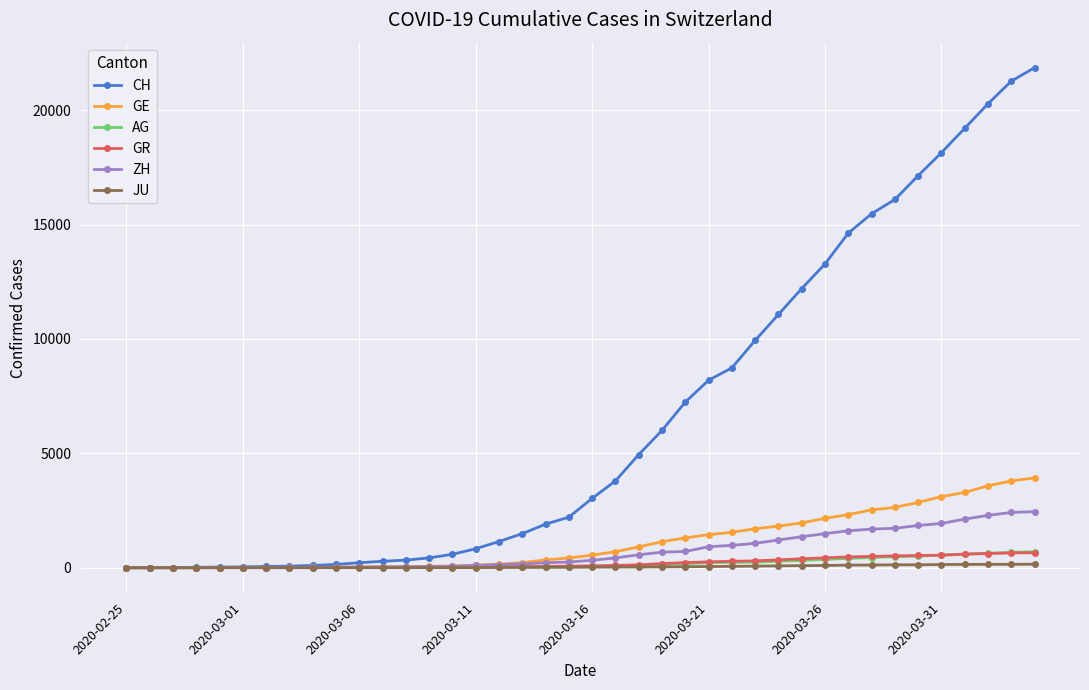

What are all the series names shown in the legend?

CH, GE, AG, GR, ZH, JU